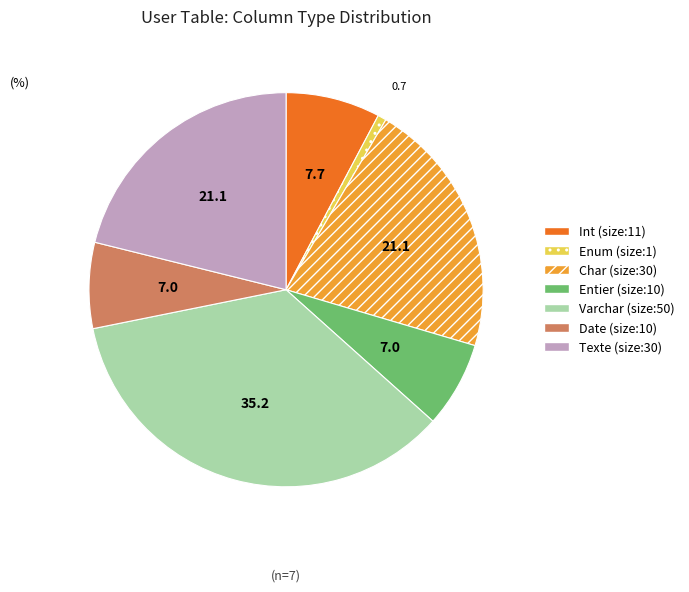

What is the largest slice in the pie chart?

Varchar